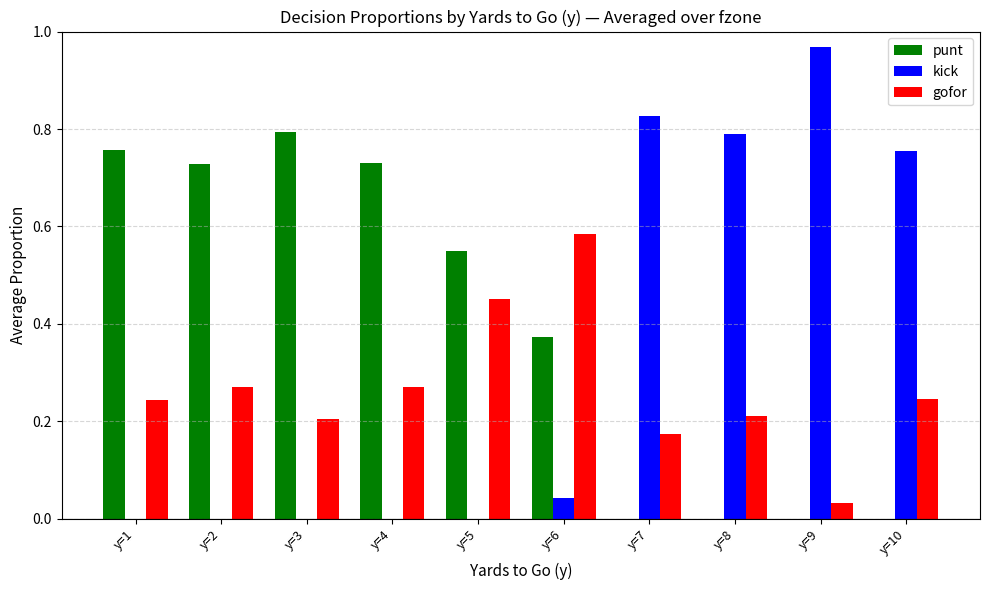

Which category has the highest value across all series?

y=9